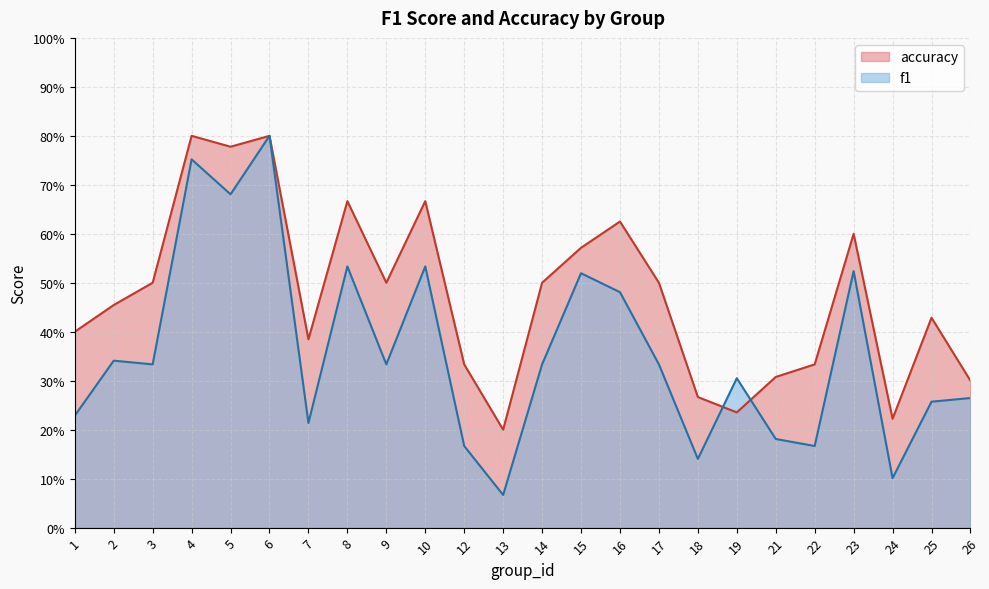

Reading right to left, extract all data points from this chart.

f1: 0.3	0.3	0.1	0.5	0.2	0.2	0.3	0.1	0.3	0.5	0.5	0.3	0.1	0.2	0.5	0.3	0.5	0.2	0.8	0.7	0.8	0.3	0.3	0.2
accuracy: 0.3	0.4	0.2	0.6	0.3	0.3	0.2	0.3	0.5	0.6	0.6	0.5	0.2	0.3	0.7	0.5	0.7	0.4	0.8	0.8	0.8	0.5	0.5	0.4